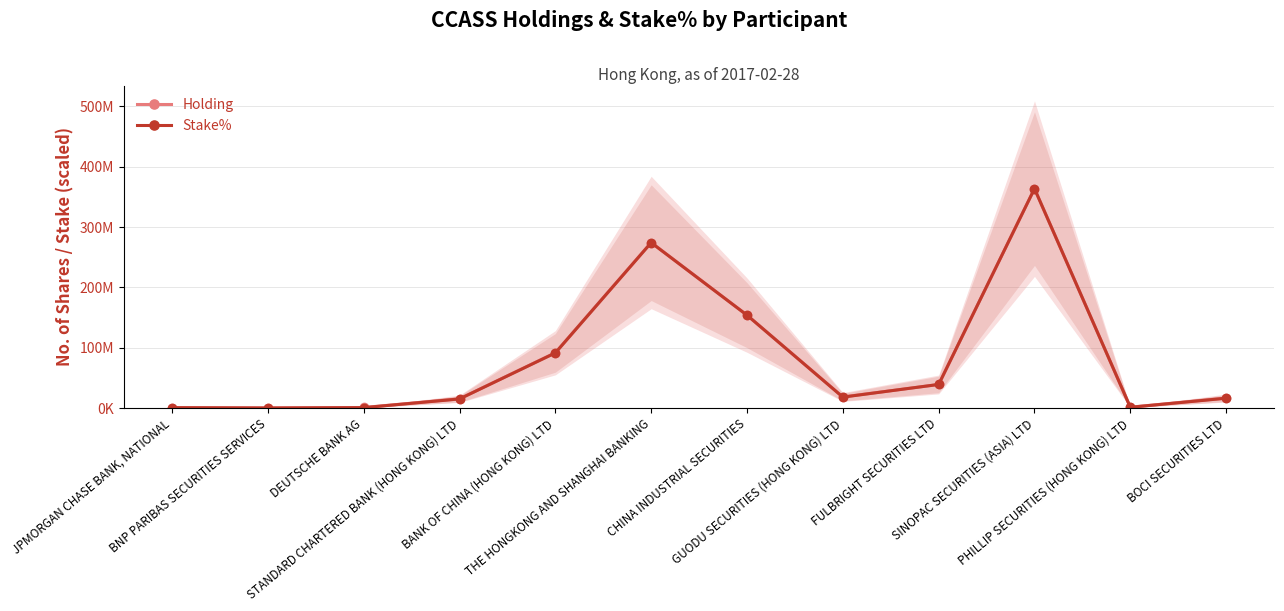

How many positive values does the Stake% series have?

11